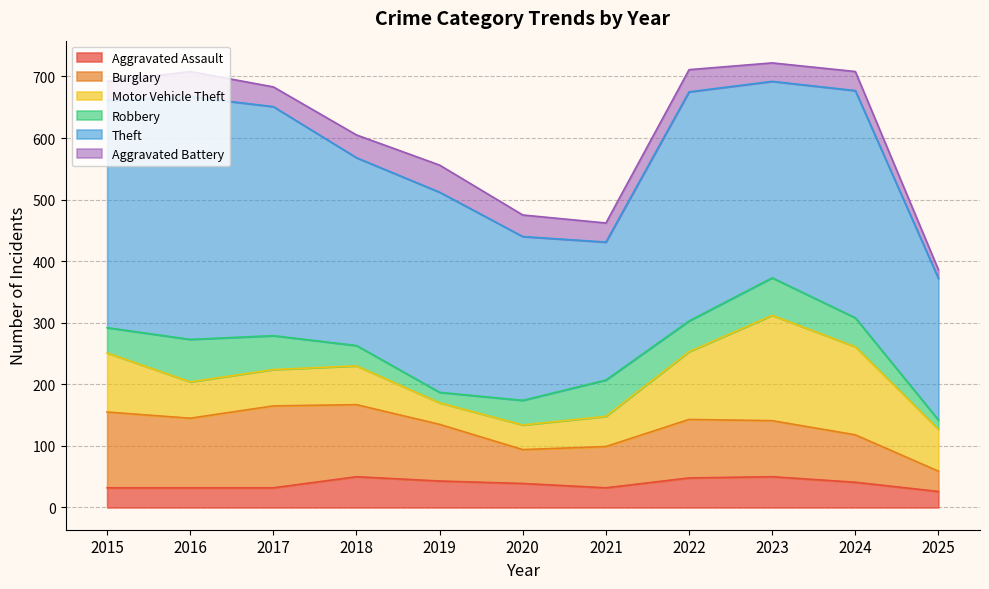

True or false: Burglary has more than 2 interior local peaks.

False